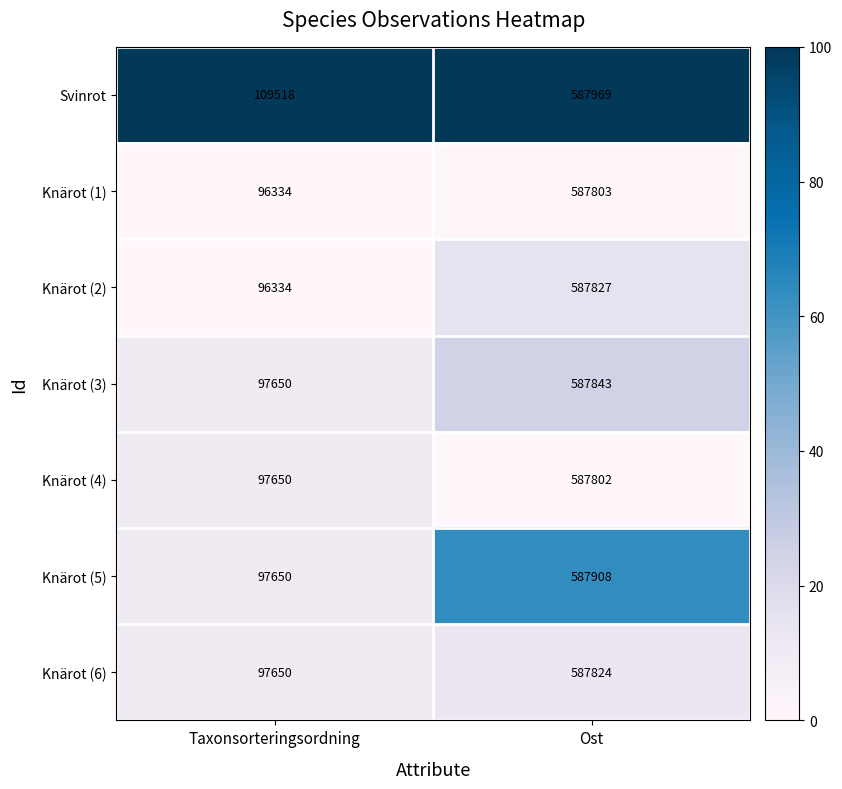

How many values in the Svinrot series are below 587969?

1